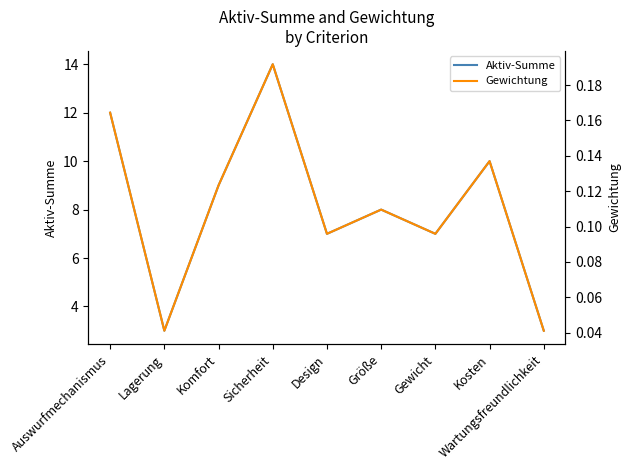

Which category has the lowest value in the Gewichtung series?

Lagerung